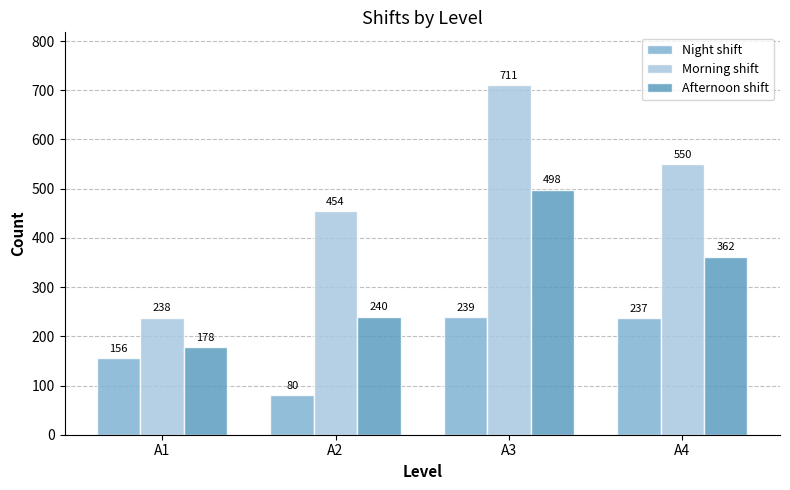

At which category is the sum across all series the highest?

A3